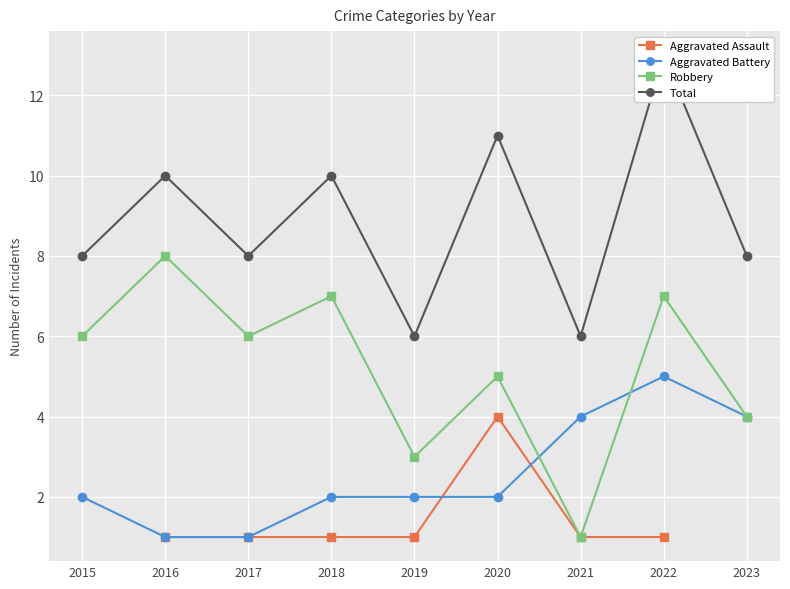

What is the total value across all series at 2018?

19